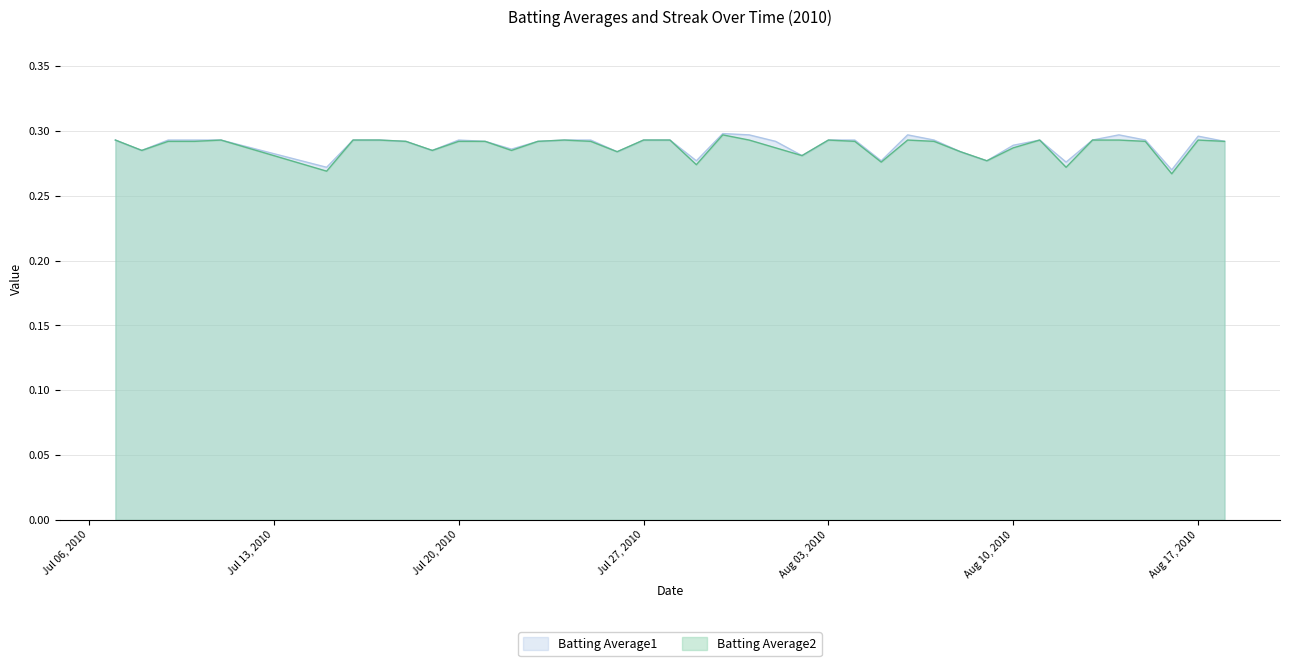

True or false: Batting Average1 has more than 0 interior local peaks.

True